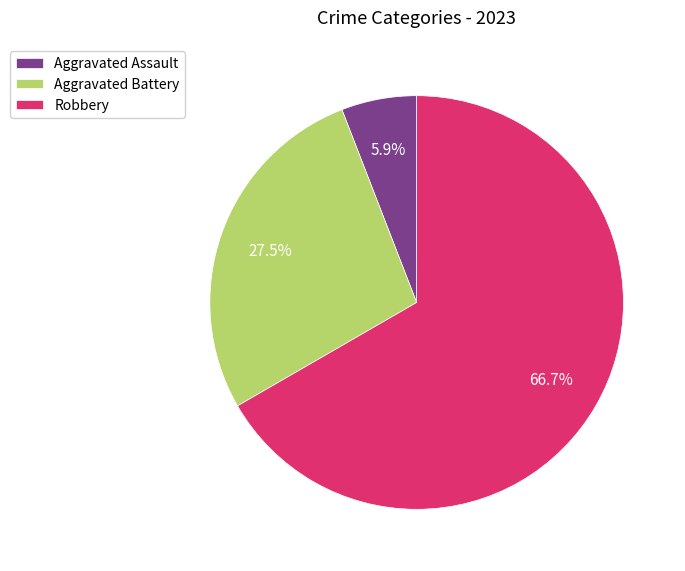

To the nearest percent, what portion does Aggravated Assault represent?

6%